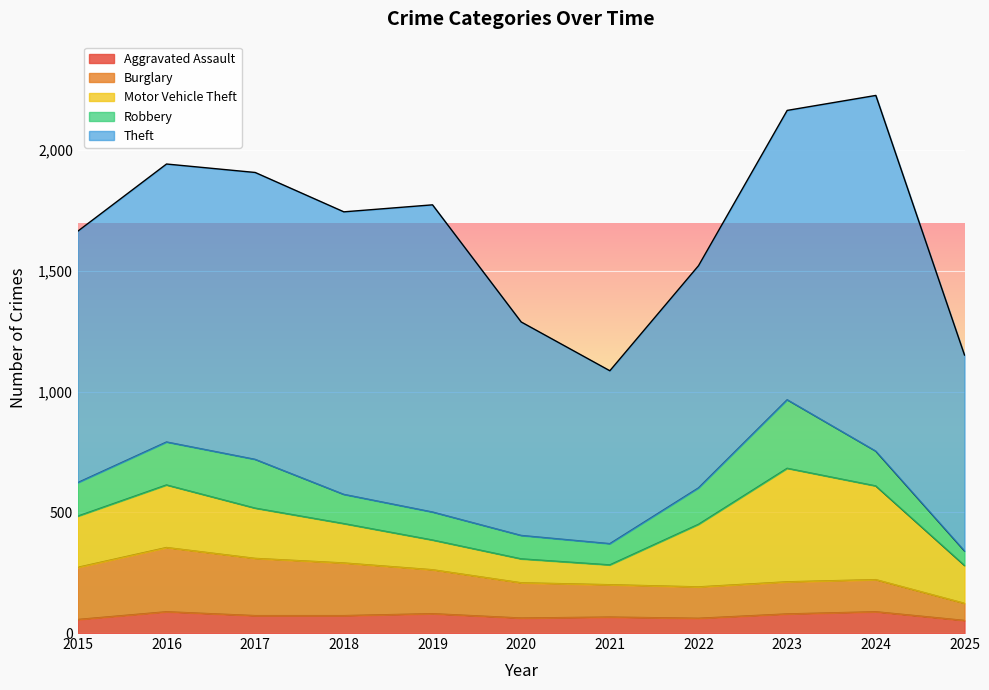

Does the chart display data point markers on the line(s)?

No